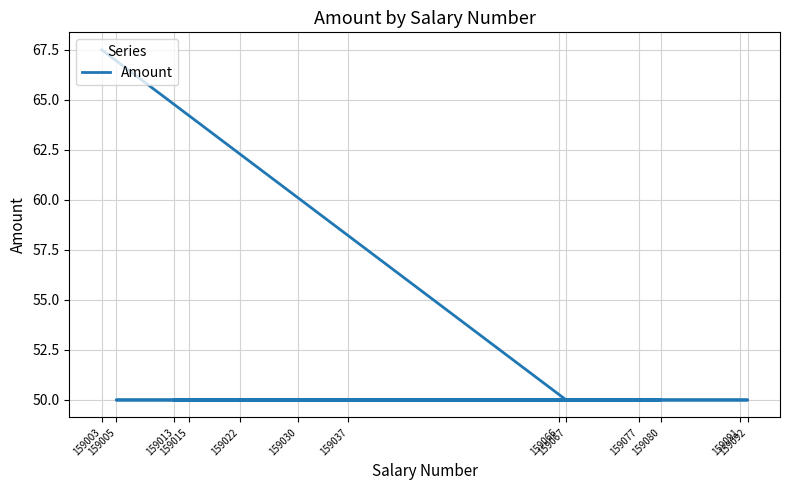

How many values exceed 50?

1